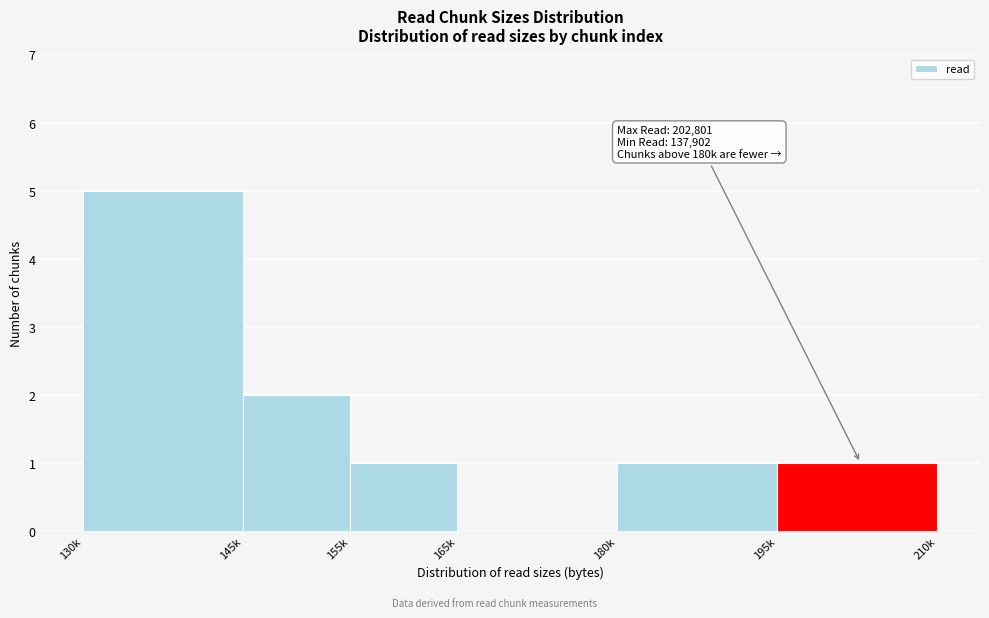

Reading left to right, what are all the values shown in this chart?

130k=5	145k=2	155k=1	165k=0	180k=1	195k=1